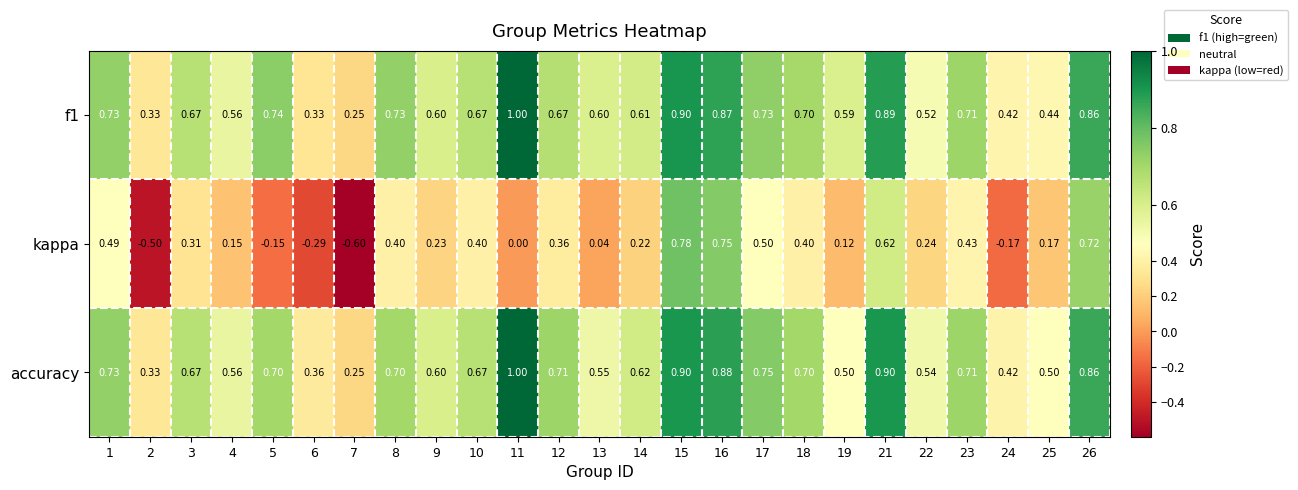

Is the value of accuracy at 21 greater than the value of kappa at 15?

Yes